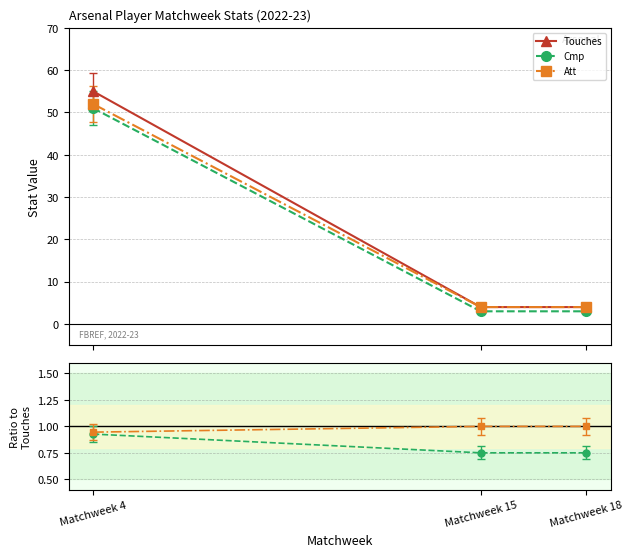

Reading right to left, list all the values displayed in this chart.

Touches: Matchweek 18=4.0	Matchweek 15=4.0	Matchweek 4=55.0
Cmp: Matchweek 18=3.0	Matchweek 15=3.0	Matchweek 4=51.0
Att: Matchweek 18=4.0	Matchweek 15=4.0	Matchweek 4=52.0
Cmp/Touches: Matchweek 18=0.8	Matchweek 15=0.8	Matchweek 4=0.9
Att/Touches: Matchweek 18=1.0	Matchweek 15=1.0	Matchweek 4=0.9